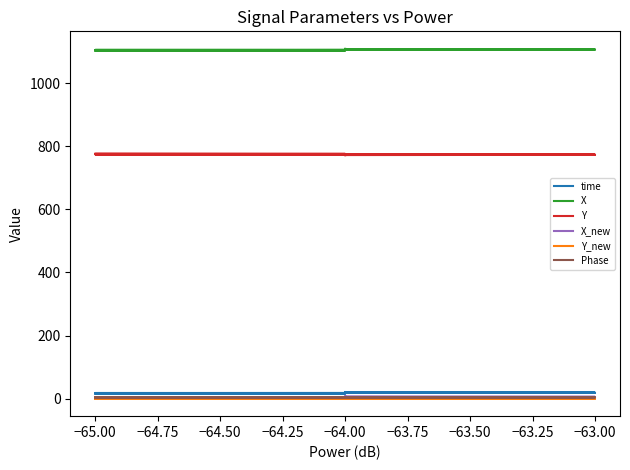

What are all the series names shown in the legend?

time, X, Y, X_new, Y_new, Phase